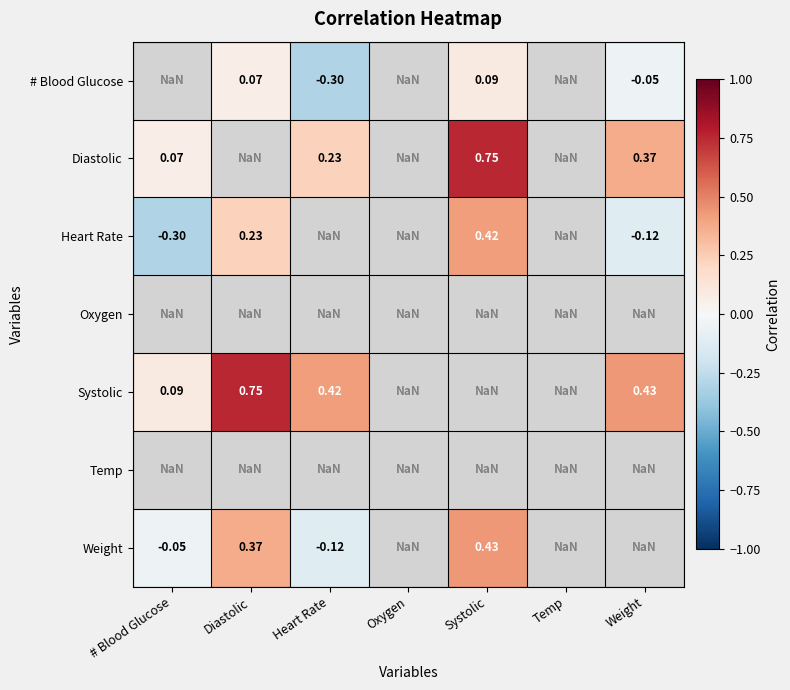

At which label does Systolic reach its minimum?

# Blood Glucose